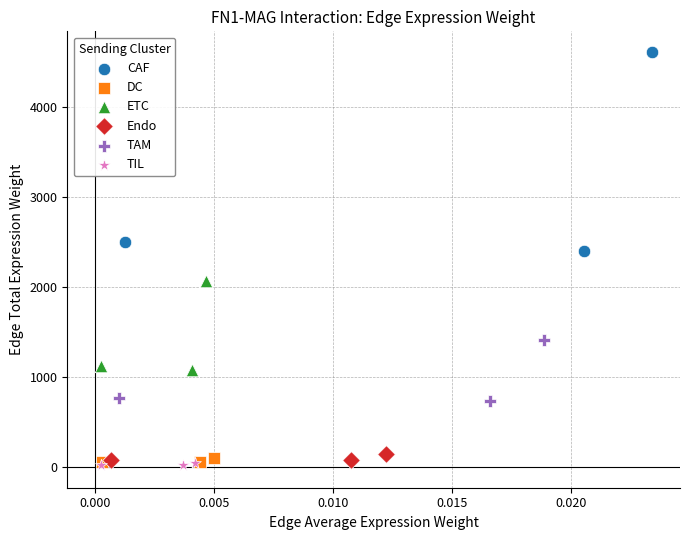

Which series reaches the maximum Y coordinate?

CAF